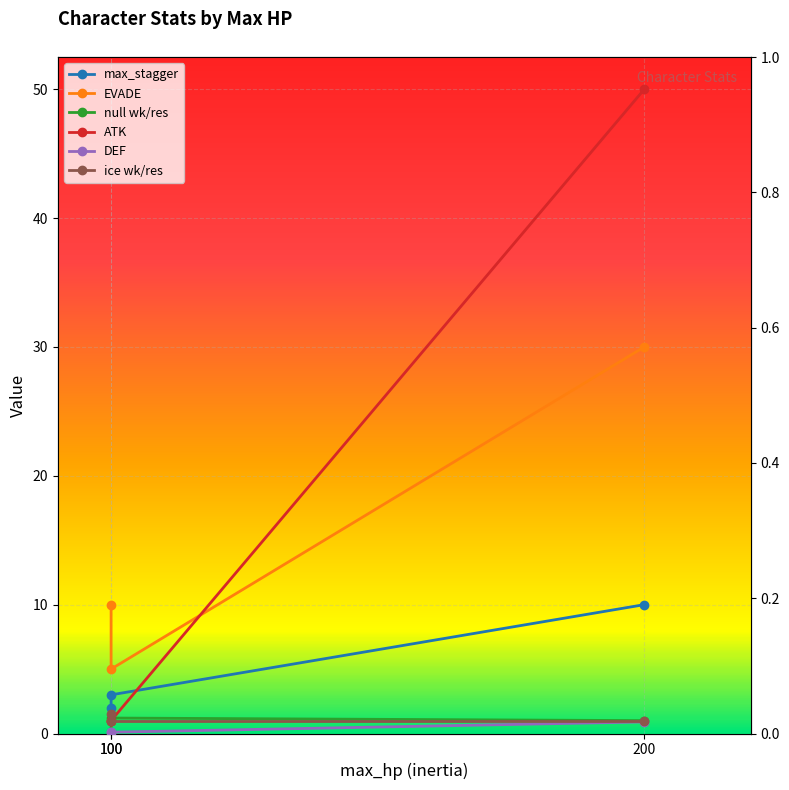

At which category is the sum across all series the highest?

200